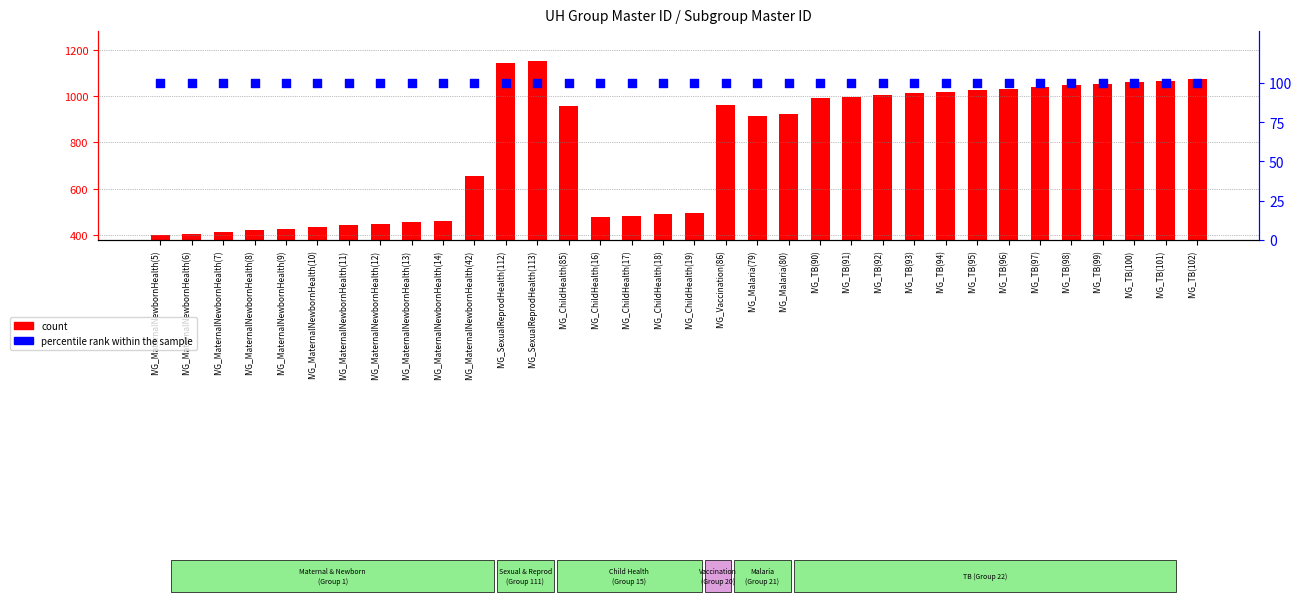

Which series has the largest total across all categories?

count